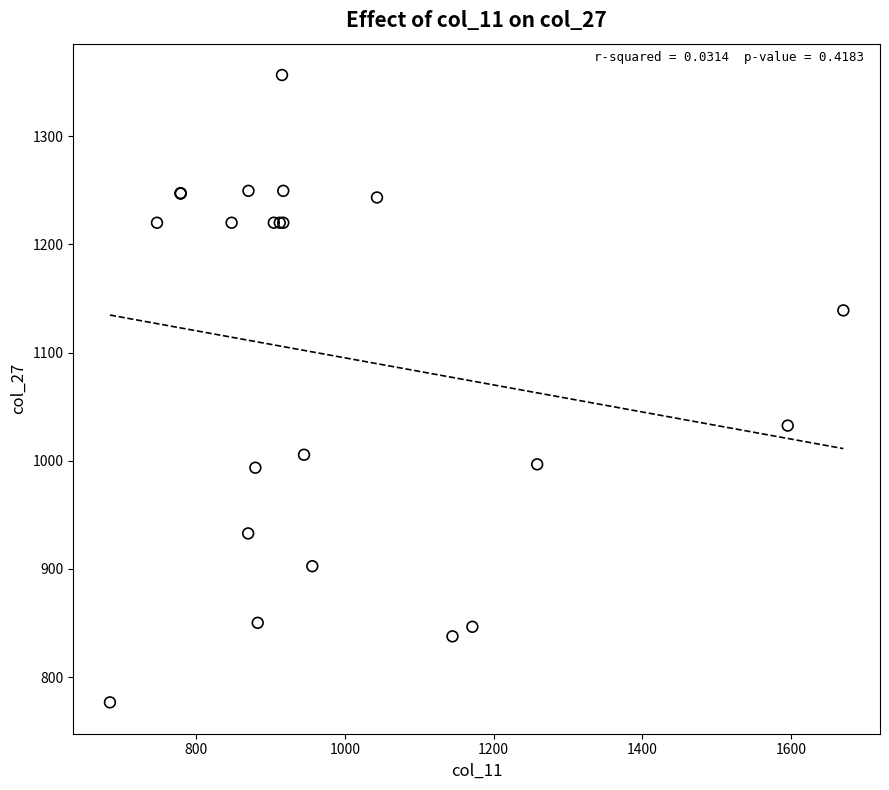

What Y value in the scatter plot is closest to 1066?

1032.5